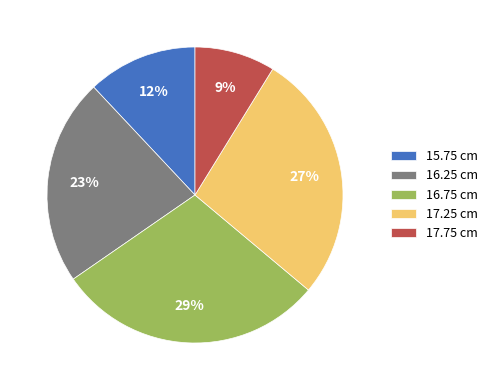

The 17.75 cm slice represents 4% of the pie. True or false?

False